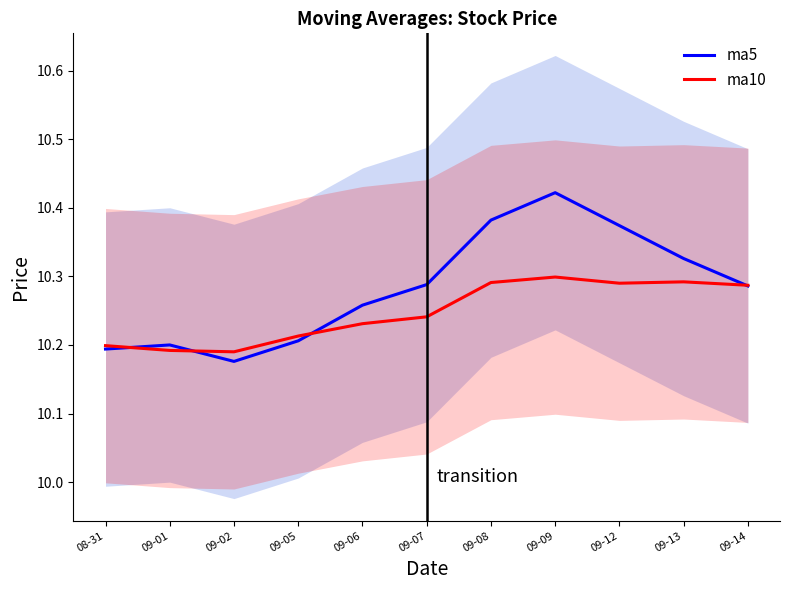

What is the label of the 4th point from the left?

09-05